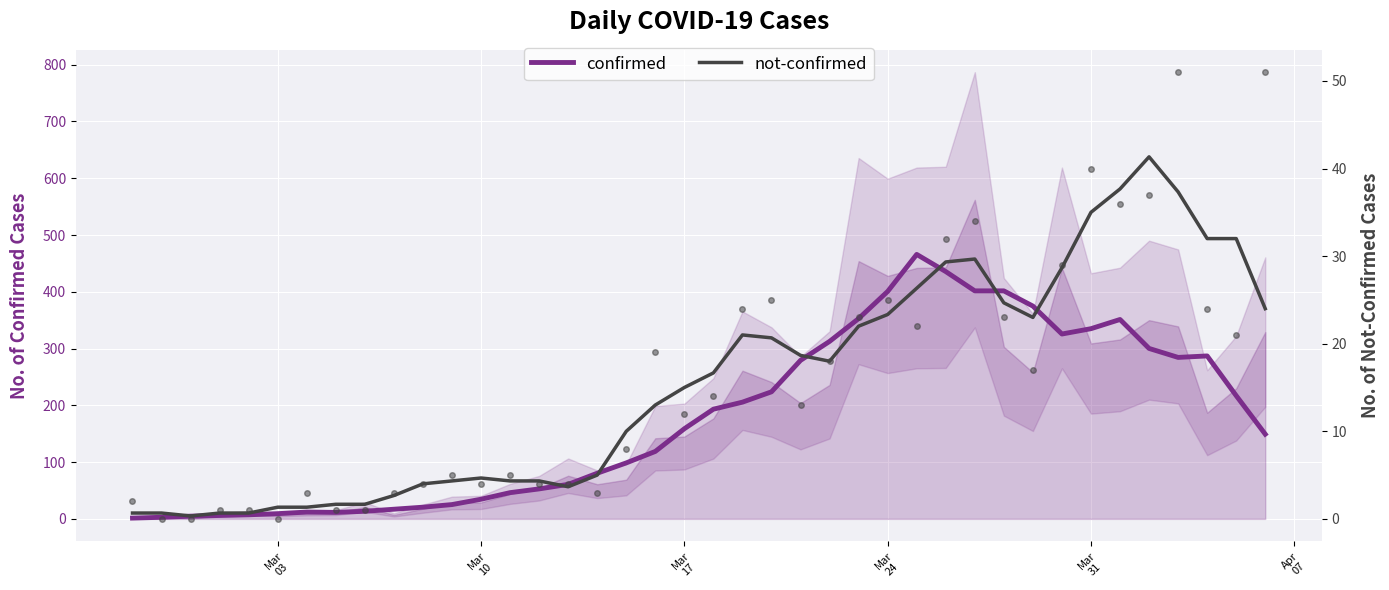

What are all the series names shown in the legend?

confirmed, not-confirmed